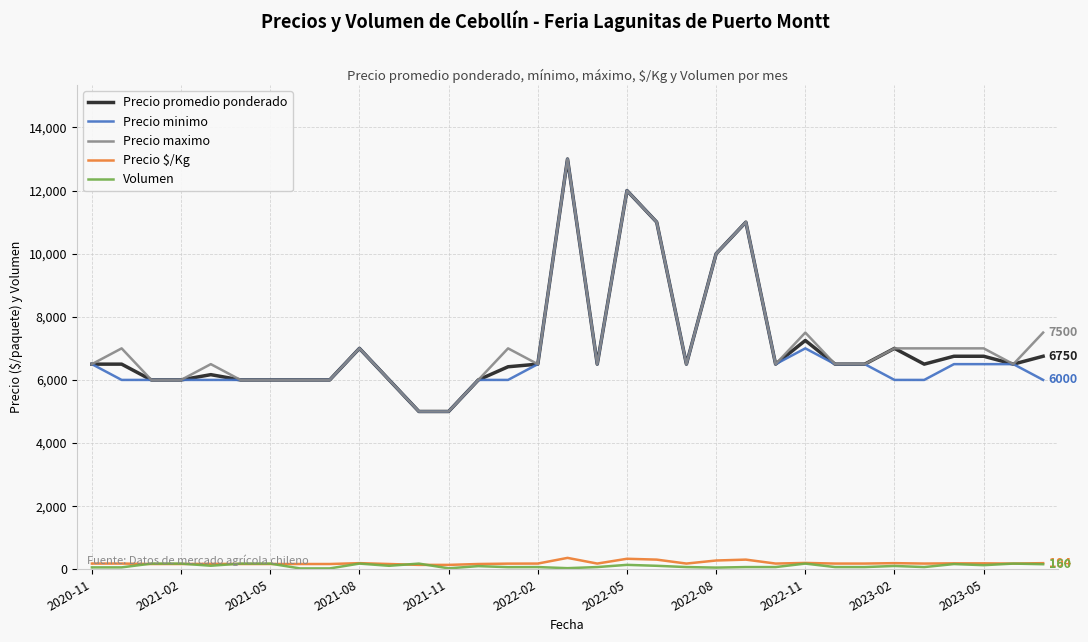

True or false: Precio promedio ponderado and Volumen intersect in this chart.

False